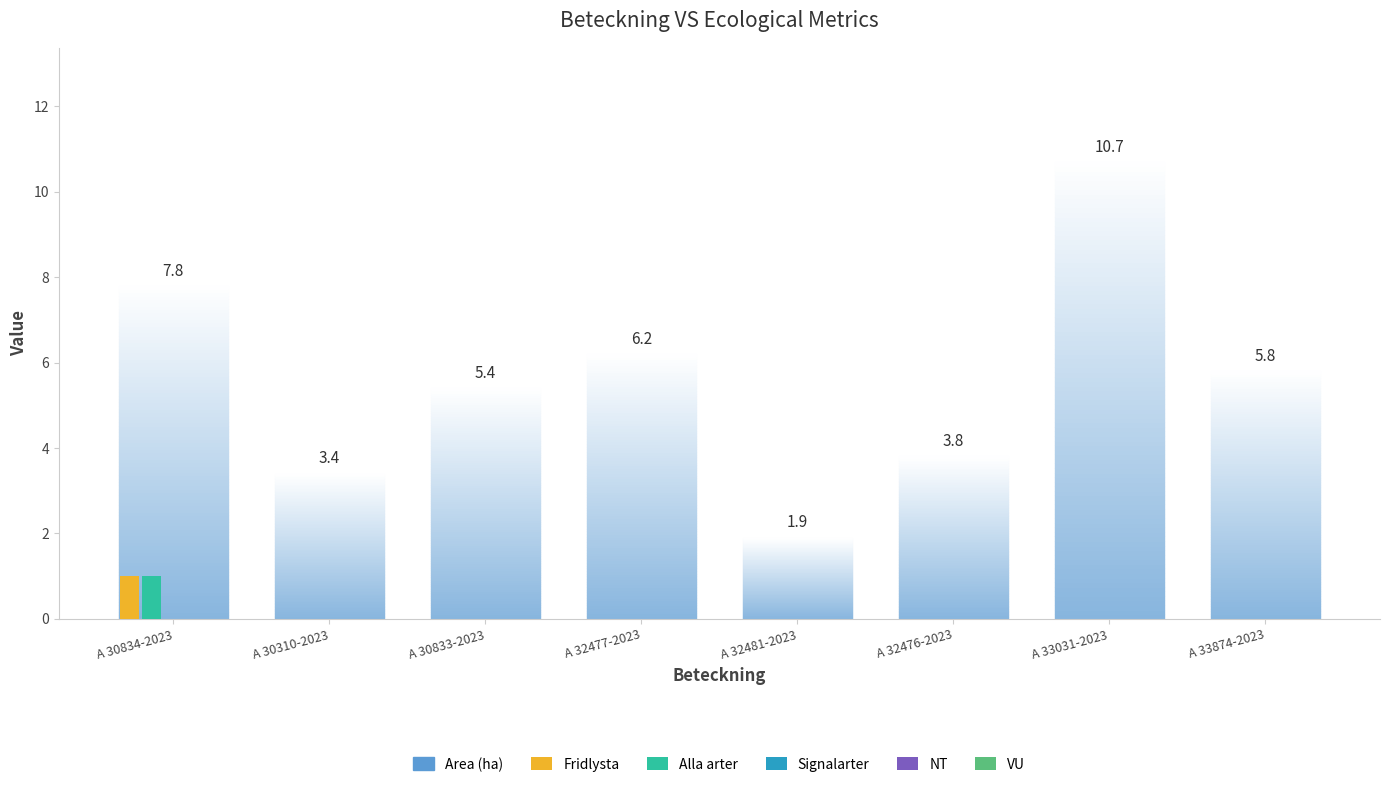

How many groups of bars are there?

8